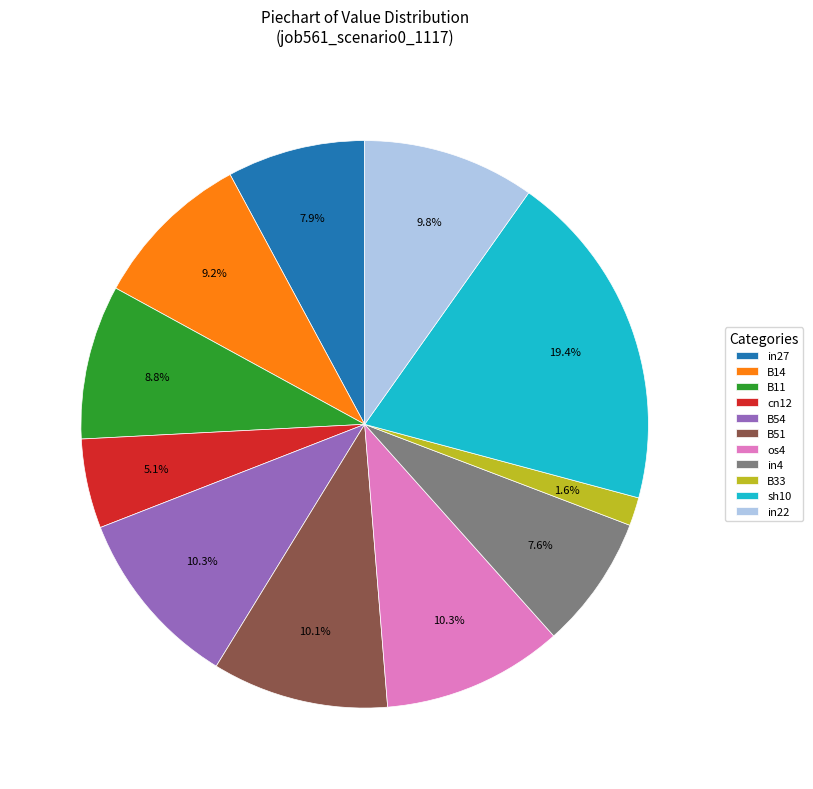

Which category has the smallest portion of the pie?

B33